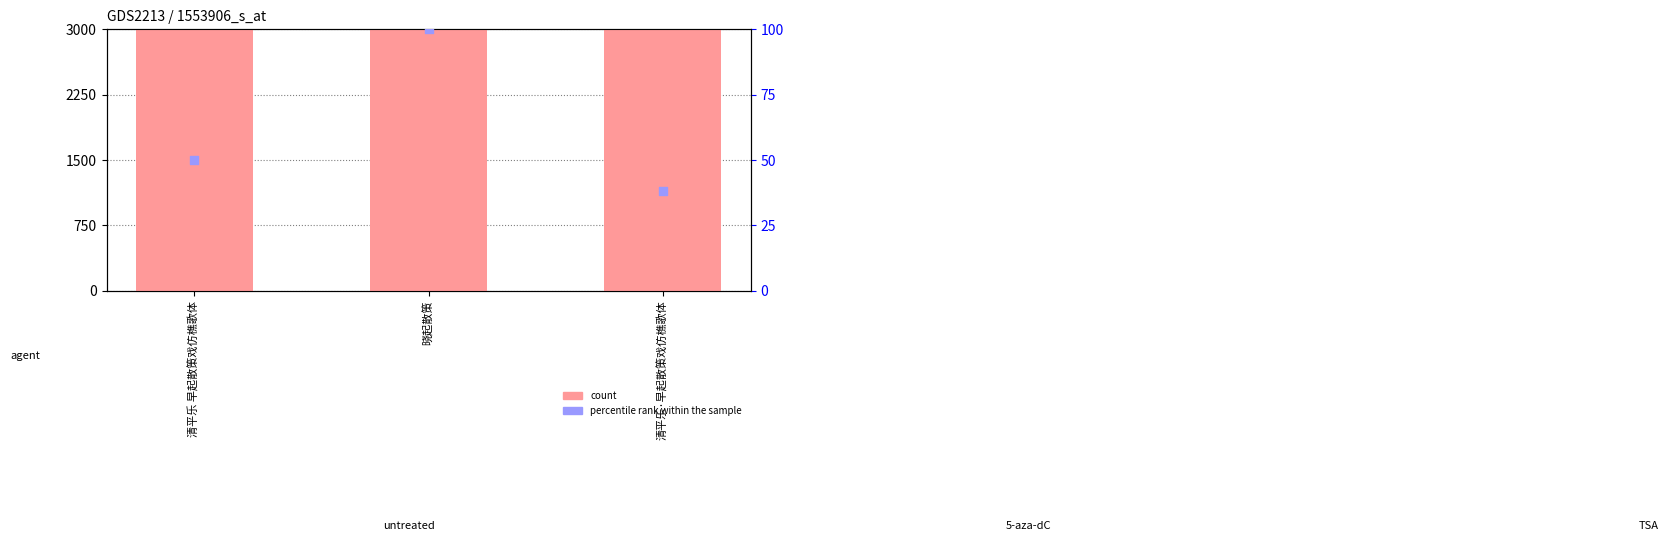

What is the total value across all series at 晓起散策?

838082.0